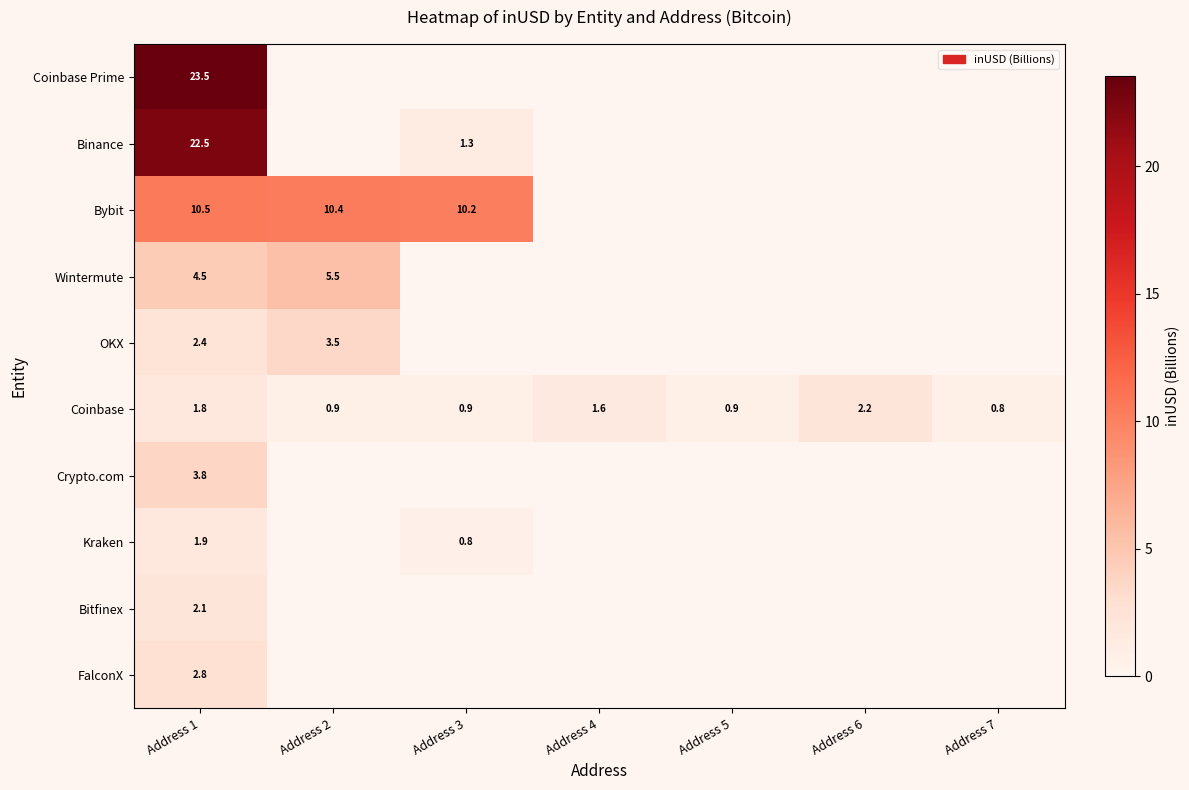

Is it true that Coinbase equals 1.1 at Address 6?

False